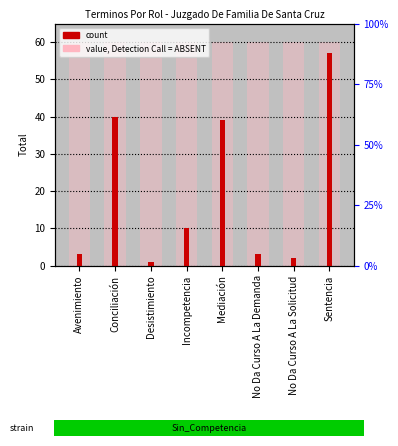

Does the chart contain any negative values?

No